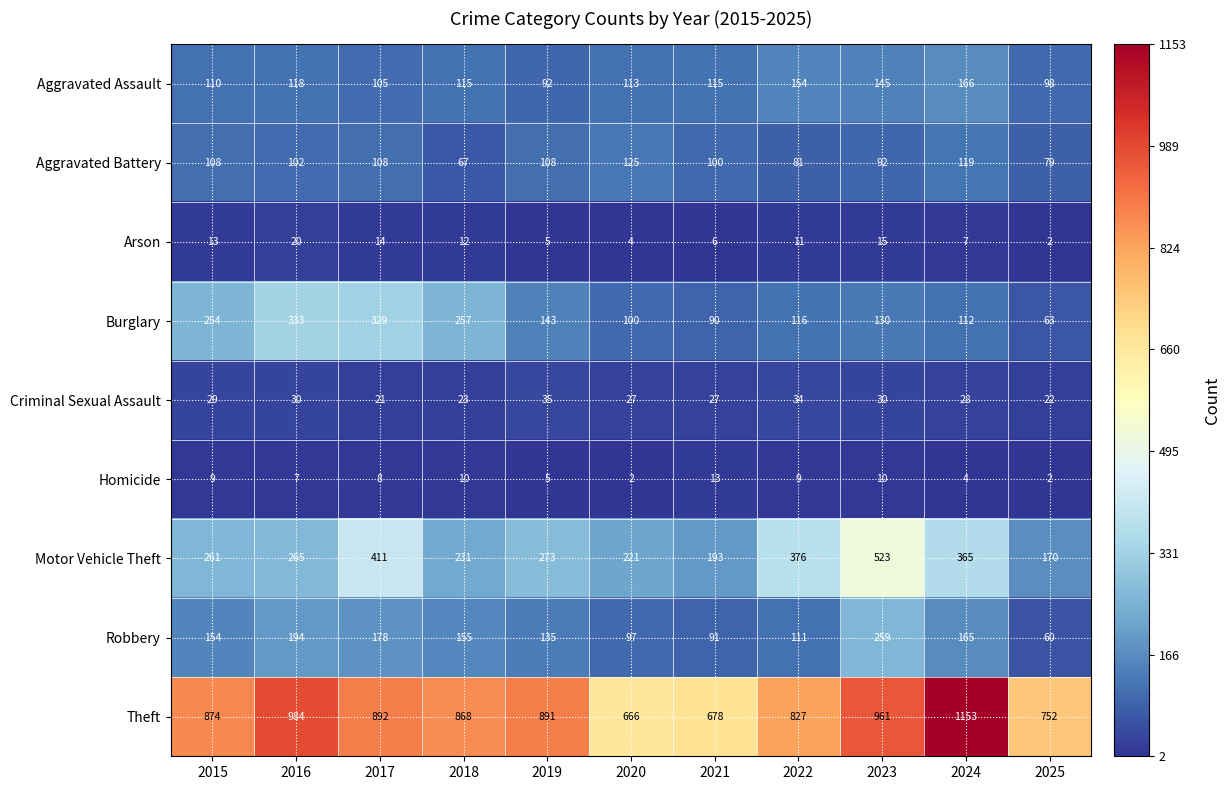

The value of Burglary at 2015 is 254. True or false?

True